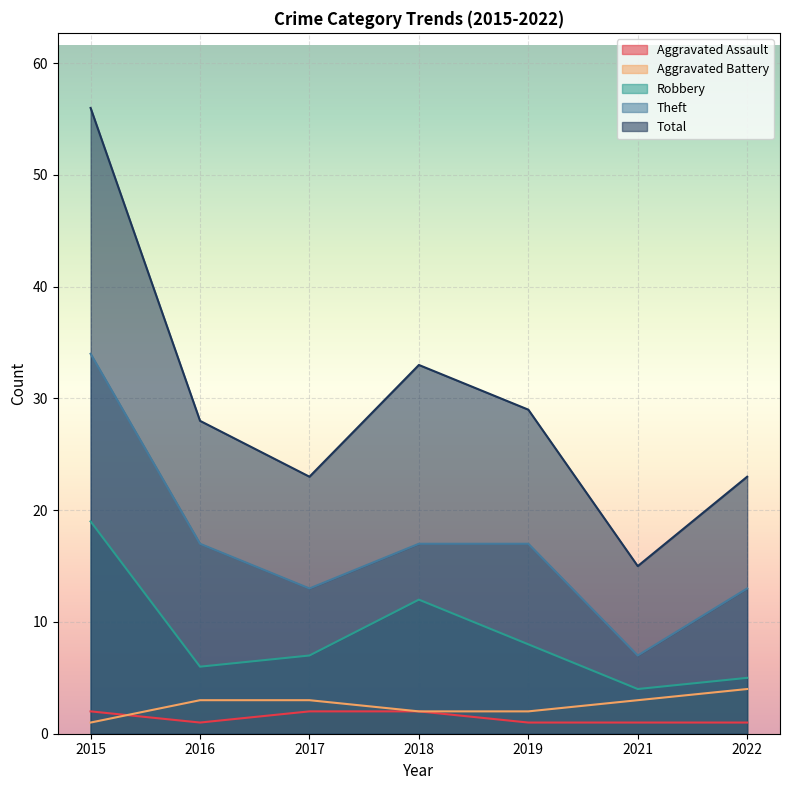

What is the sum of the Aggravated Assault values at 2018 and 2017?

4